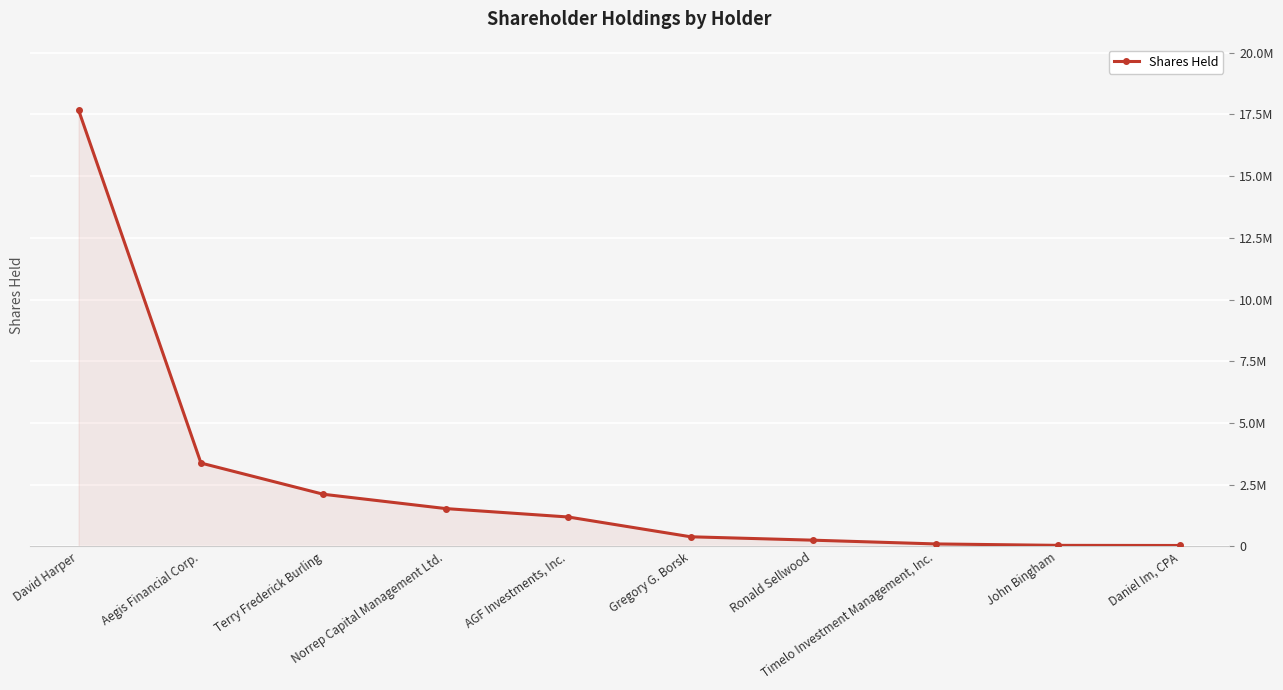

At which category does the chart reach its peak across all series?

David Harper